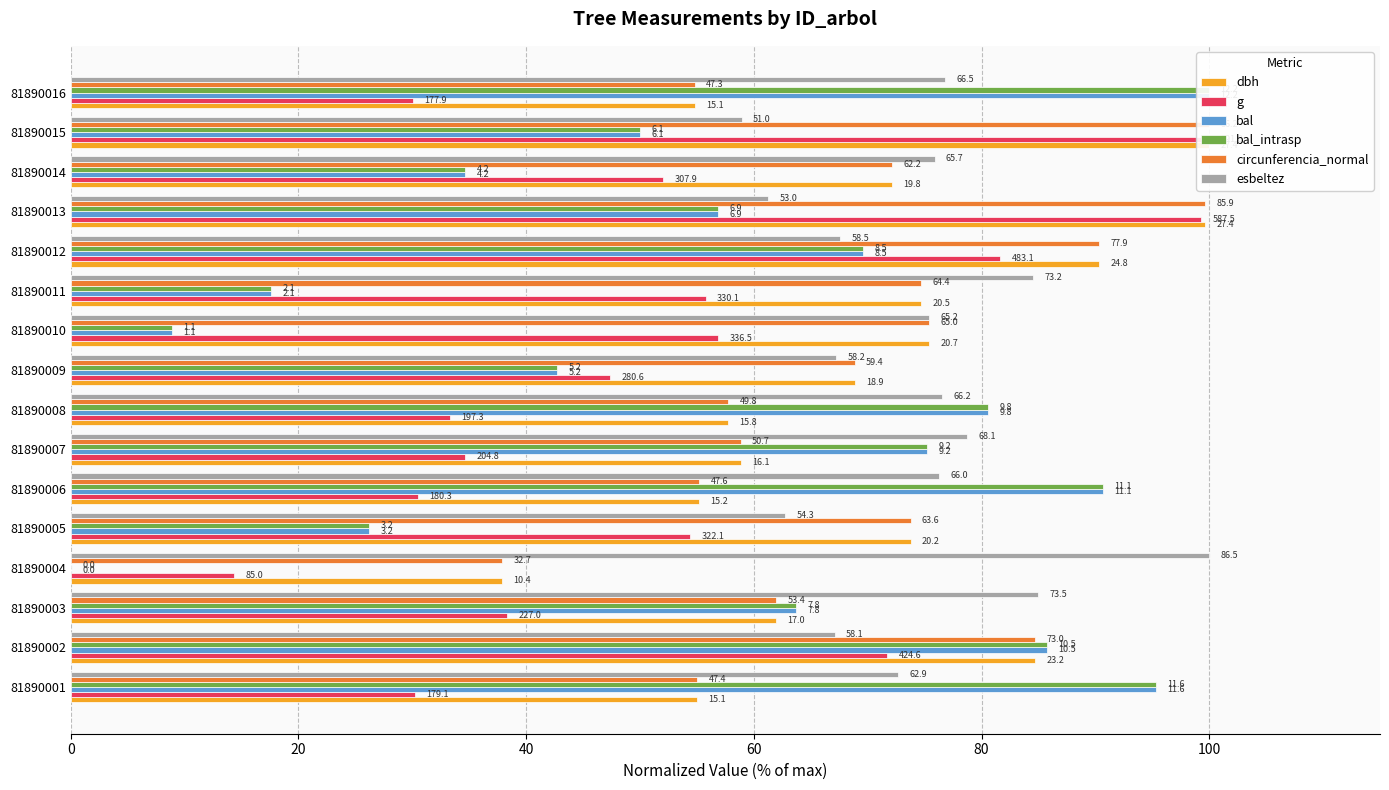

How many values in the g series are below 52?

8